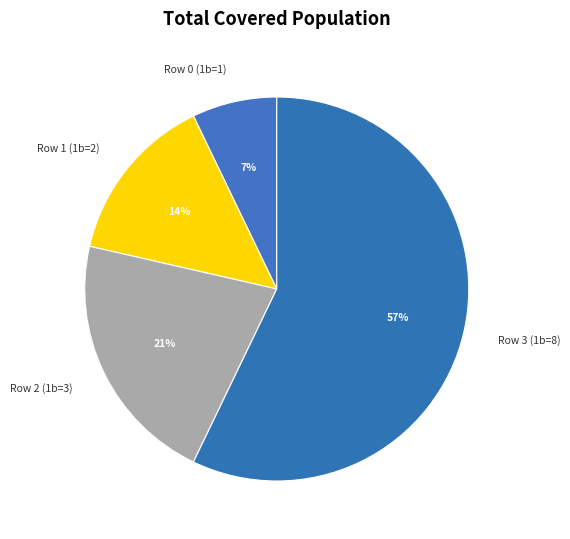

Count the number of slices in the pie.

4